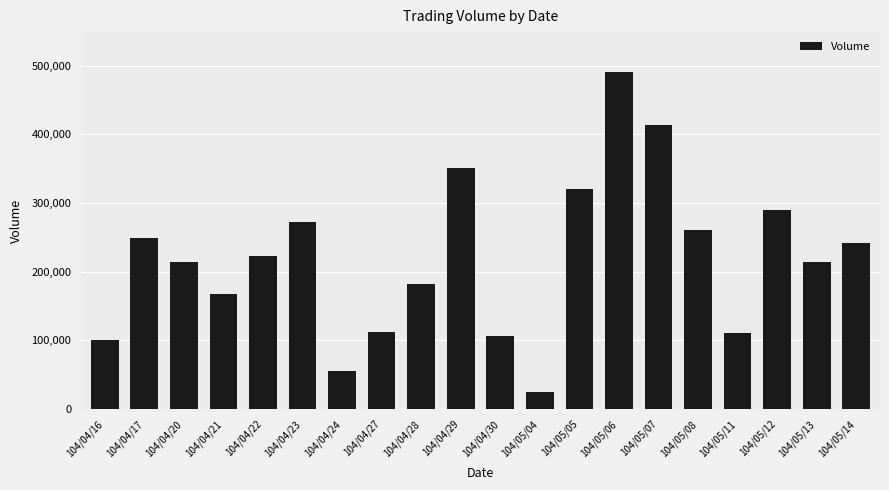

How many bars are there in total?

20